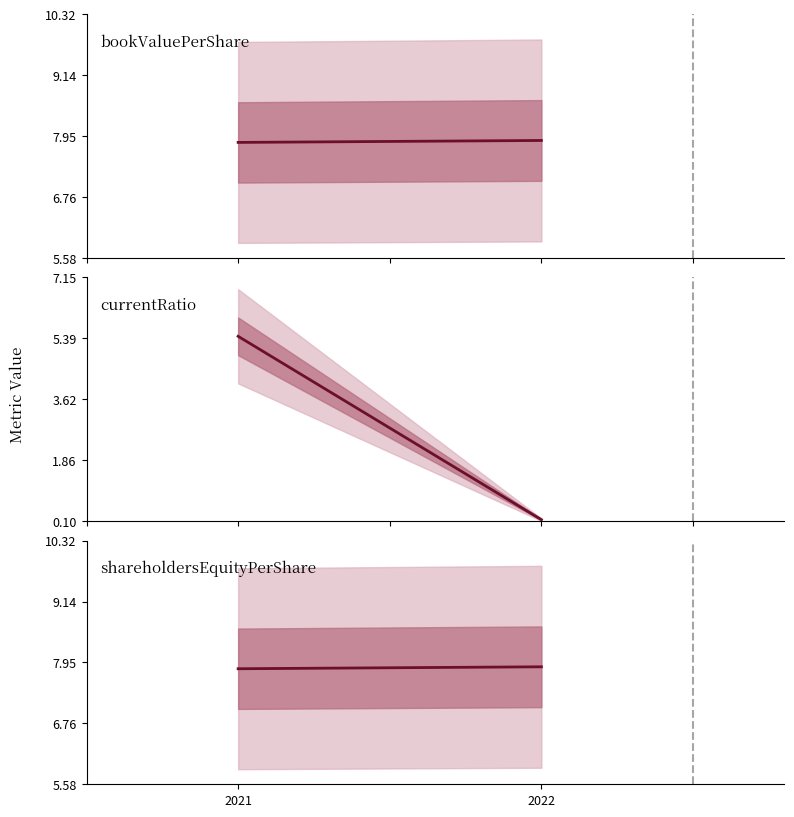

Where does the currentRatio series first go above 5?

2021